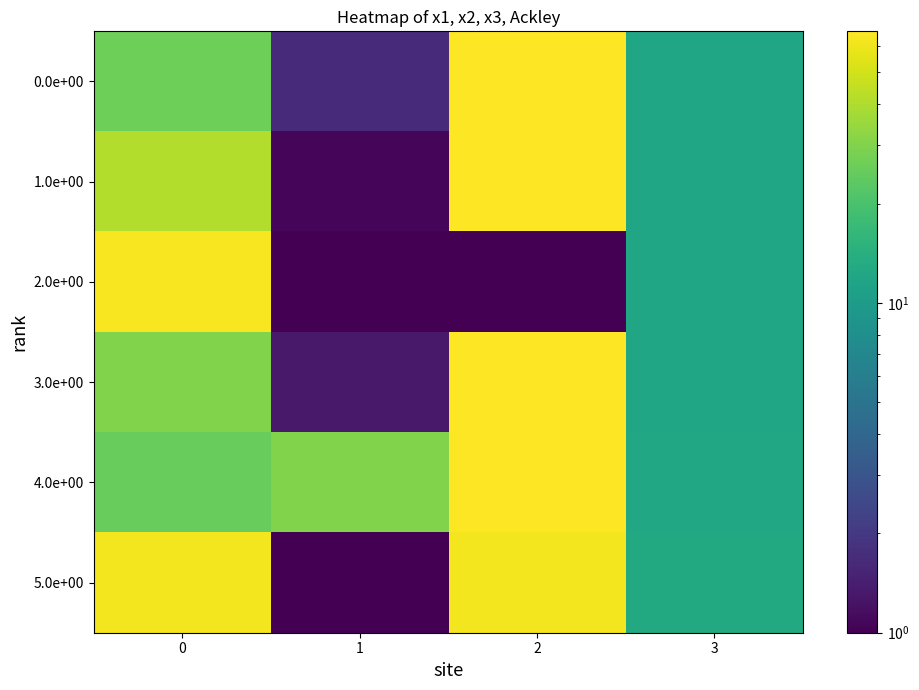

Reading right to left, list all the values displayed in this chart.

0.0e+00: 3=12.0	2=66.3	1=1.7	0=26.4
1.0e+00: 3=11.8	2=66.5	1=1.1	0=41.2
2.0e+00: 3=11.9	2=1.0	1=1.0	0=63.4
3.0e+00: 3=11.9	2=66.5	1=1.3	0=30.0
4.0e+00: 3=12.3	2=66.5	1=30.2	0=24.9
5.0e+00: 3=12.7	2=61.8	1=1.0	0=61.6